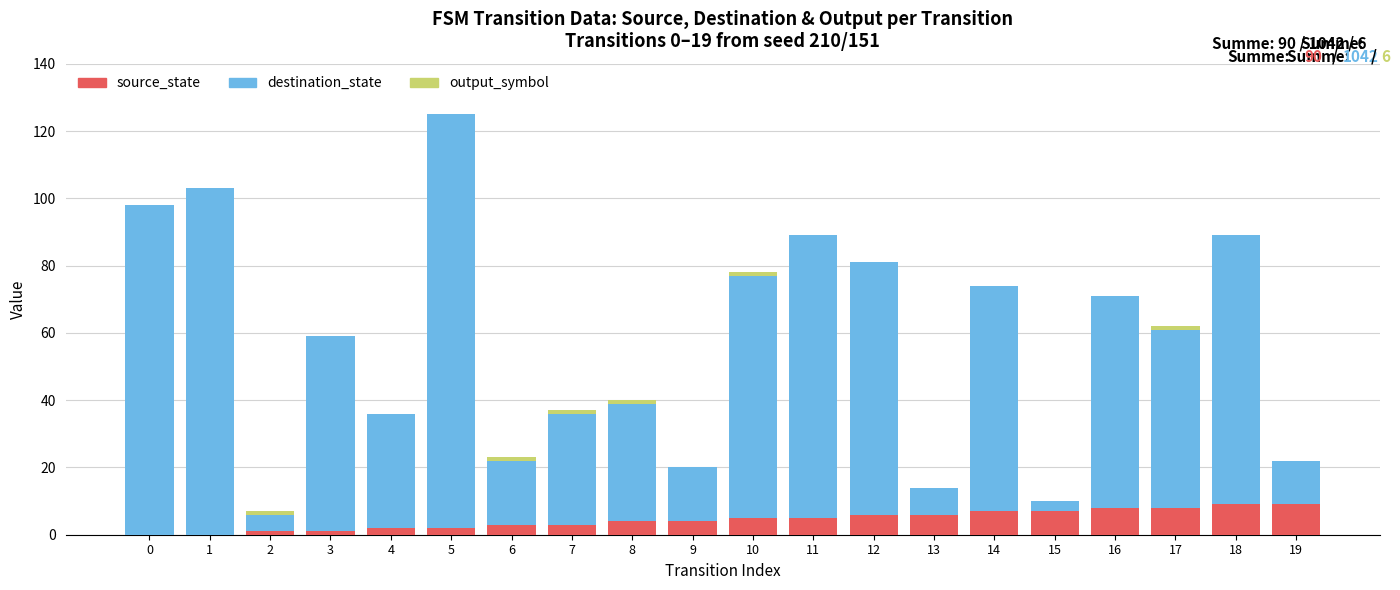

At which category is the sum across all series the highest?

5